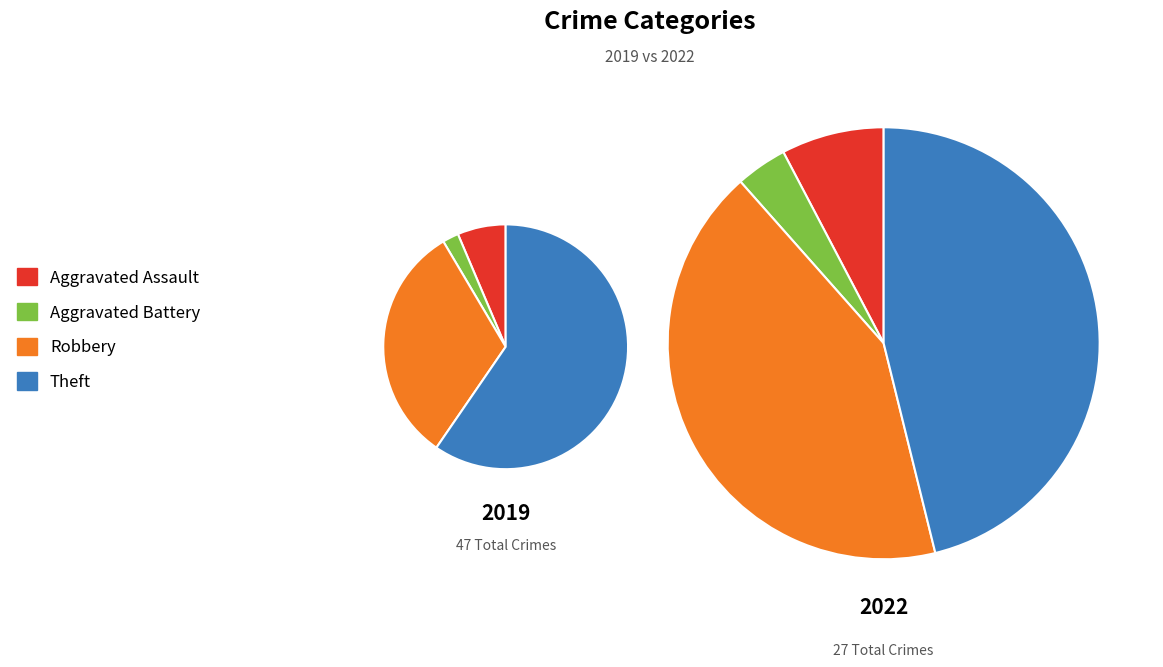

Which slice is the largest?

Theft